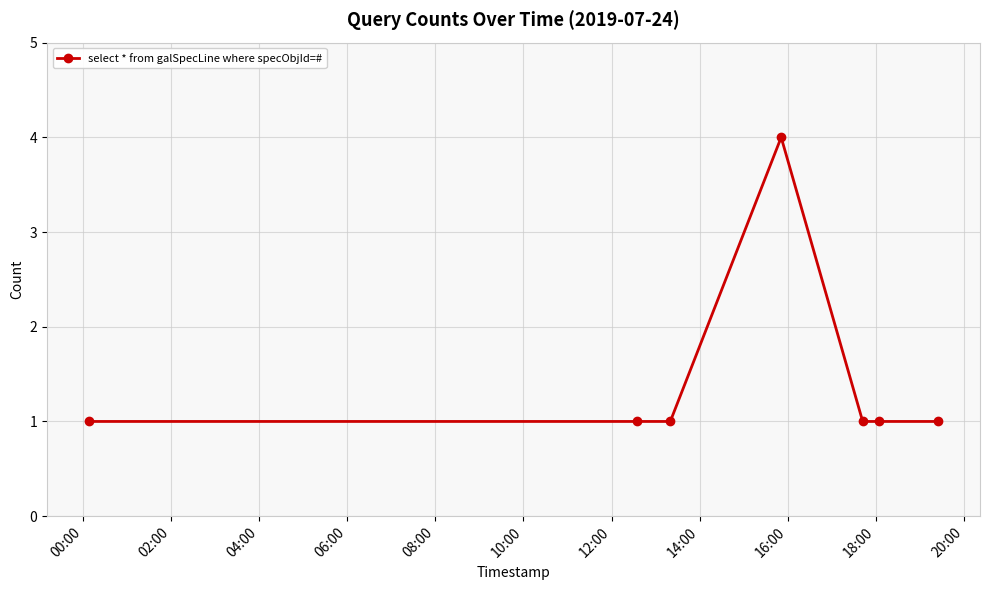

True or false: there are more than 0 points higher than both neighbors.

True